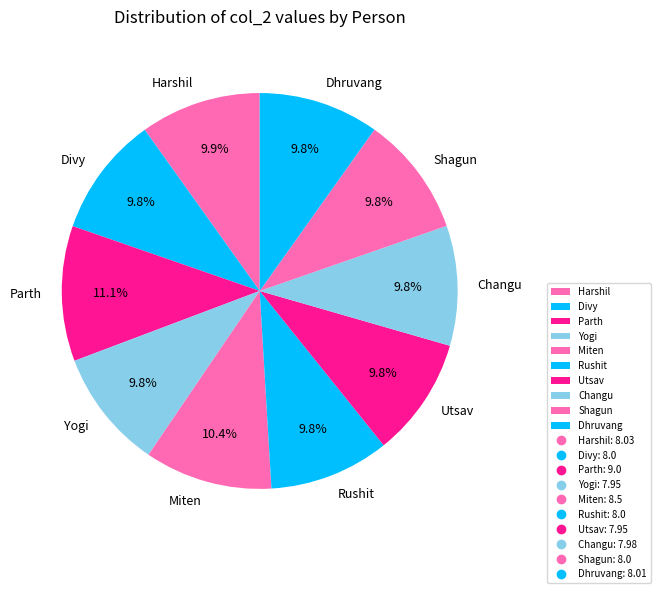

Is Divy the majority of the pie?

No